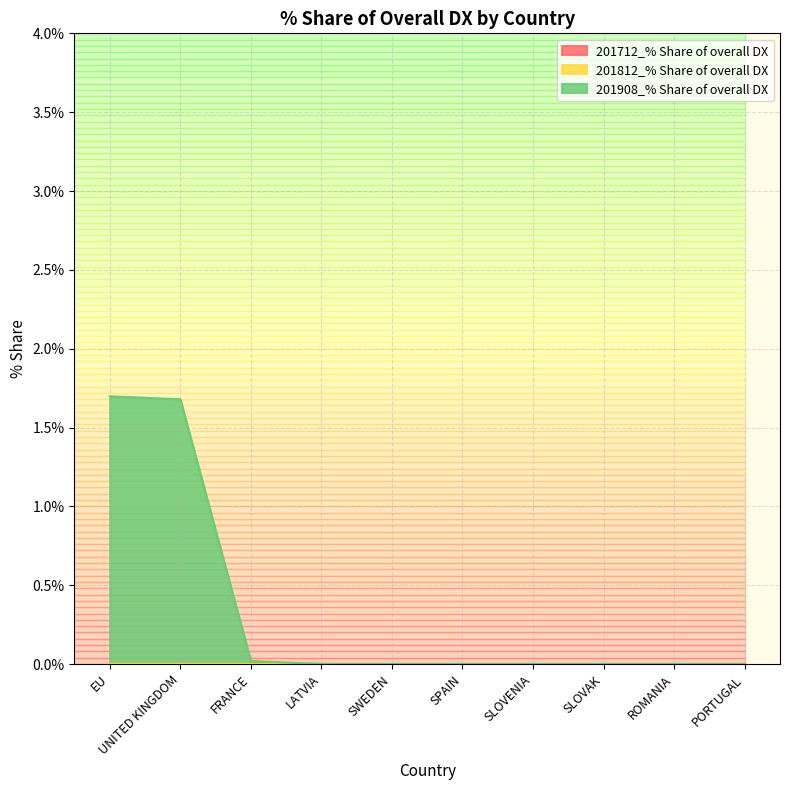

Which category has the highest value across all series?

EU